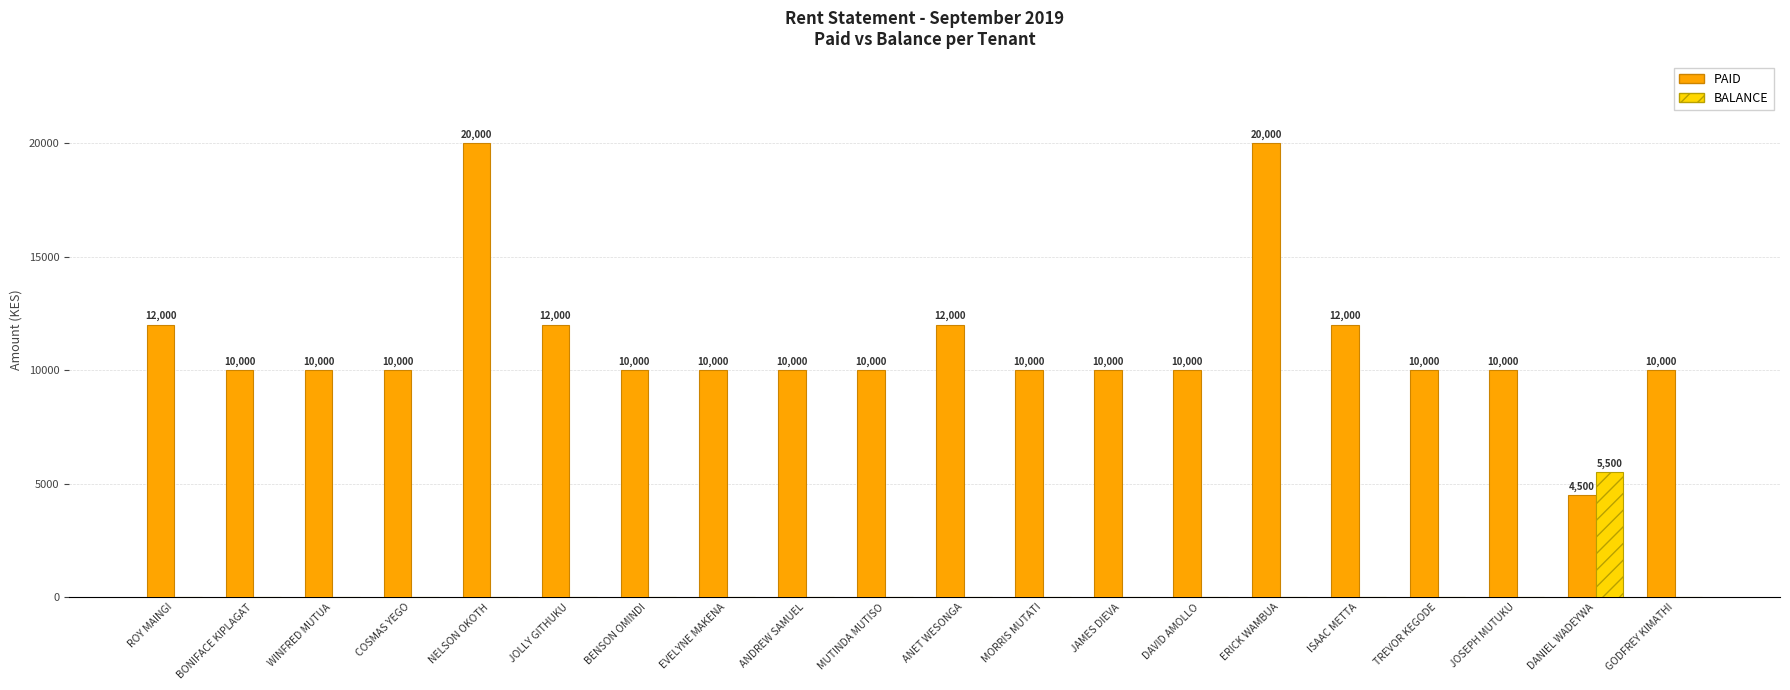

The PAID series shows 8351 at JOLLY GITHUKU. True or false?

False